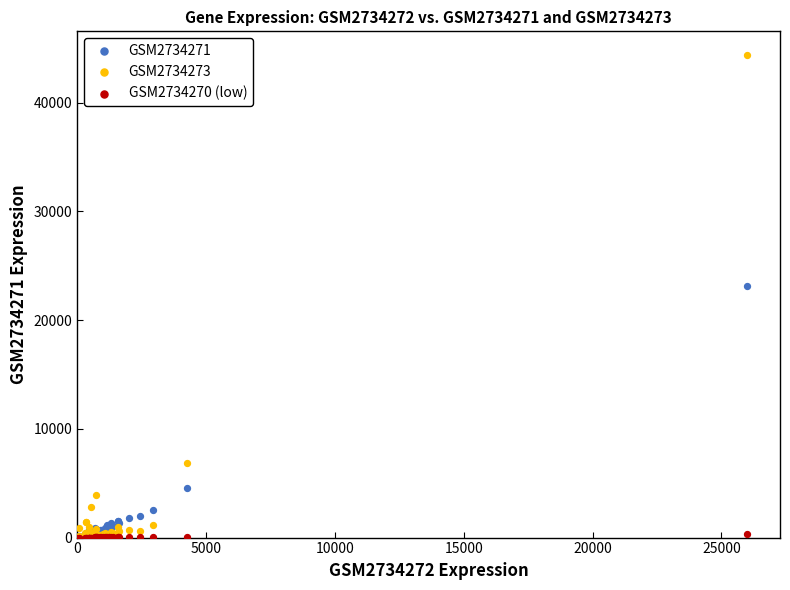

In the GSM2734273 series, what Y value is closest to 22170?

6885.7